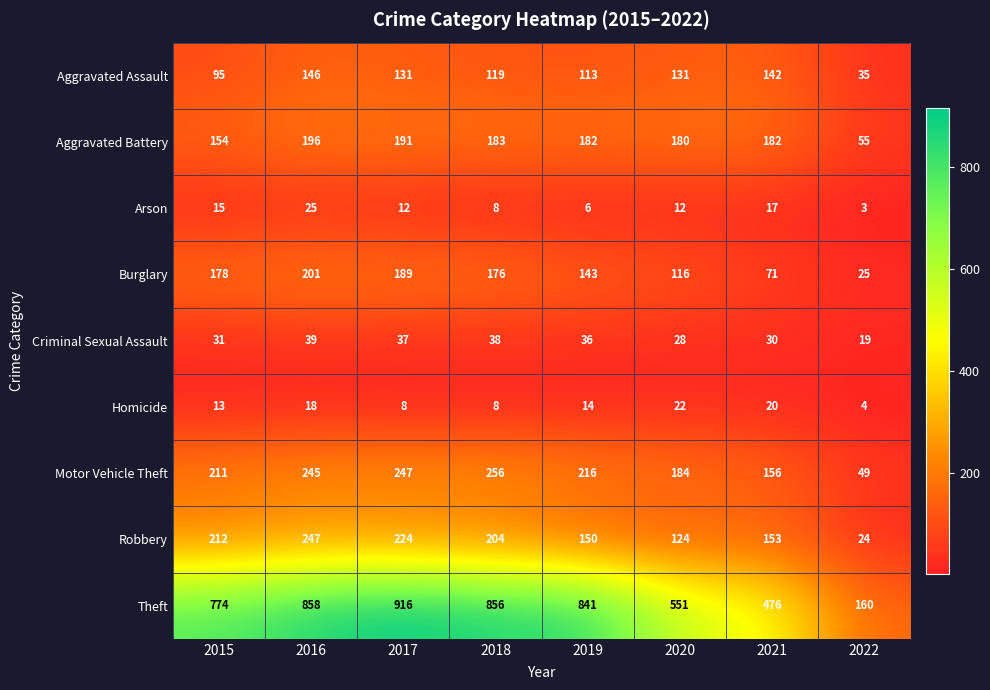

True or false: Aggravated Assault has a value of 44 at 2015.

False